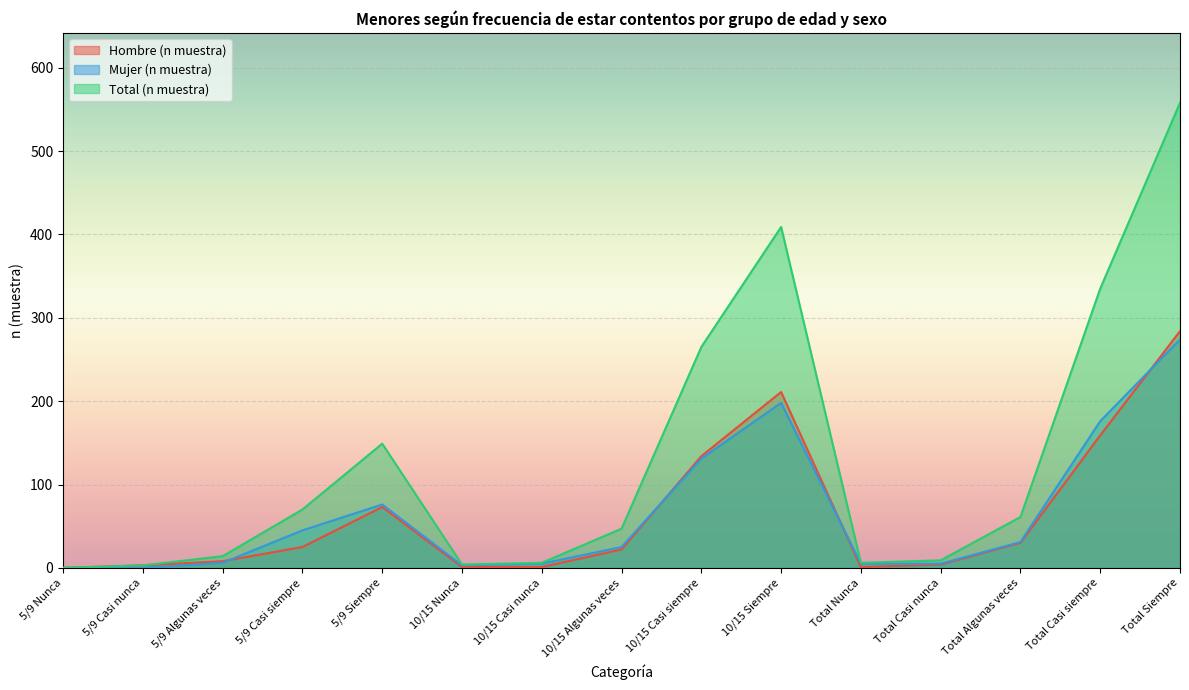

Is it true that Hombre (n muestra) equals 211 at 10/15 Siempre?

True